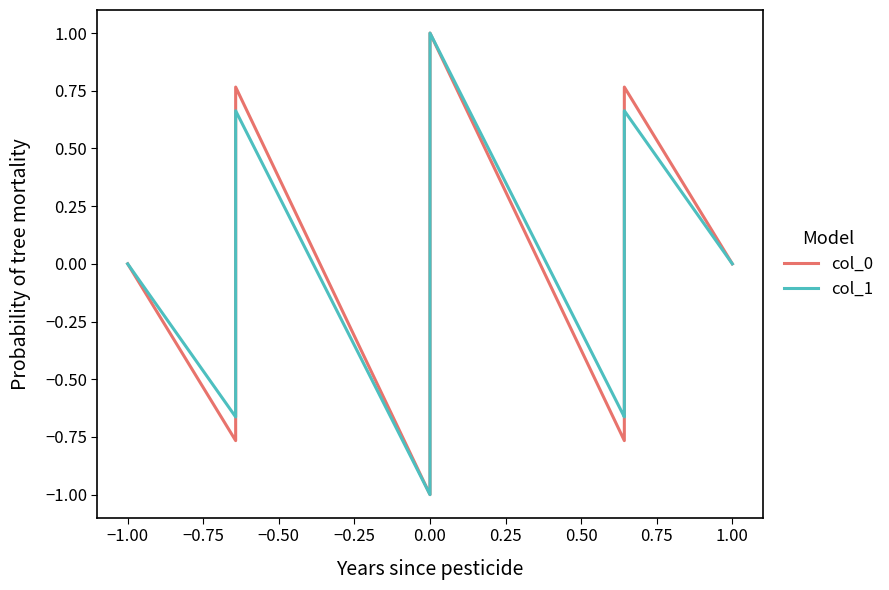

Which series ends up on top after the final intersection of col_0 and col_1?

col_0